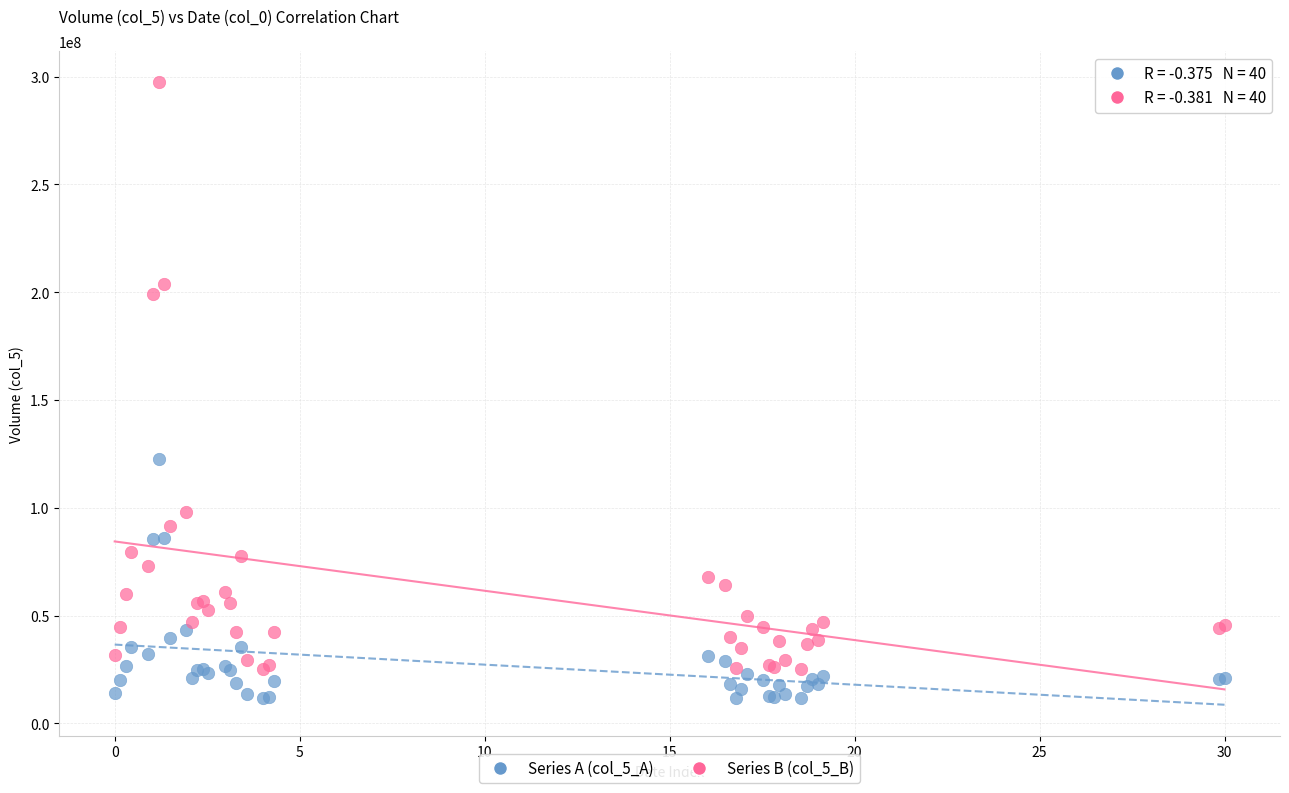

Which series contains the lowest Y value?

Series A (col_5_A)